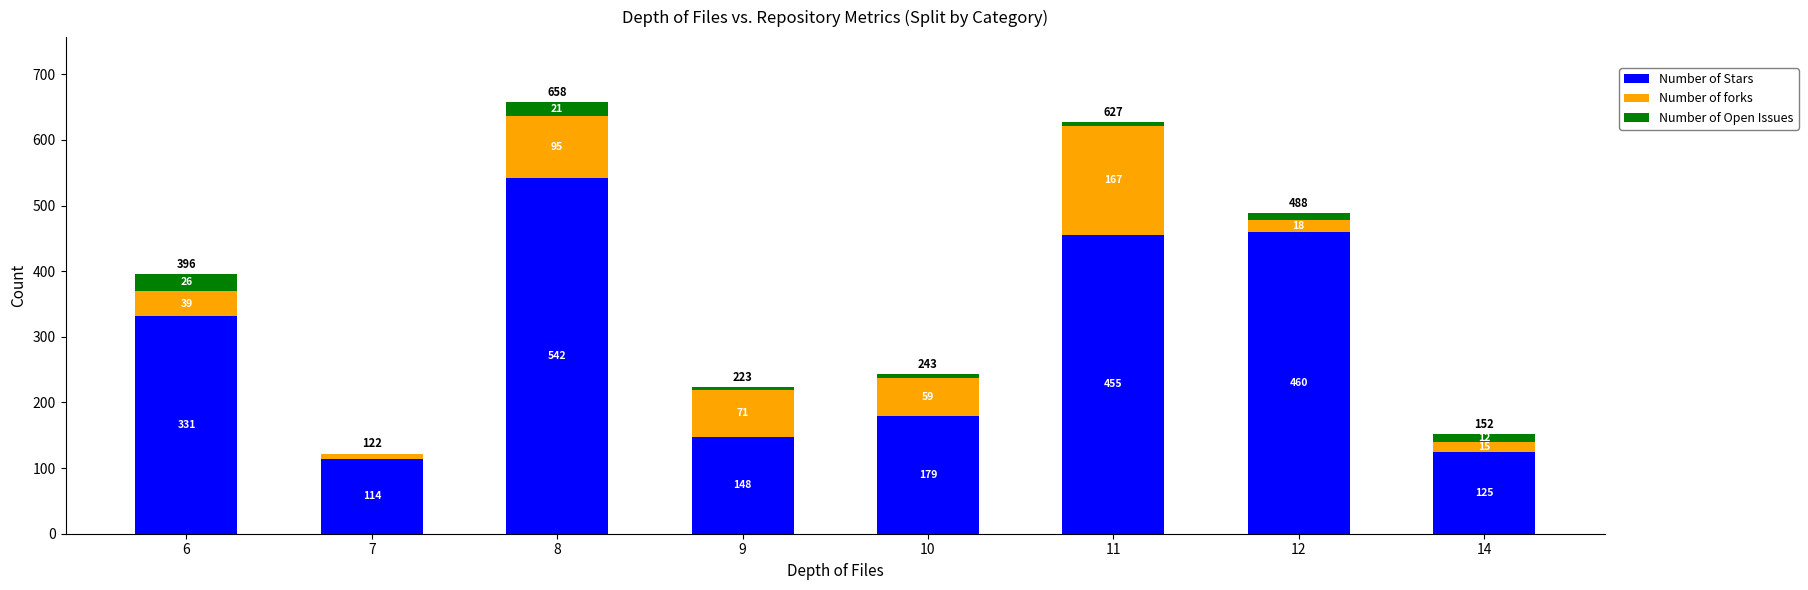

What is the average value of the Number of Stars series?

294